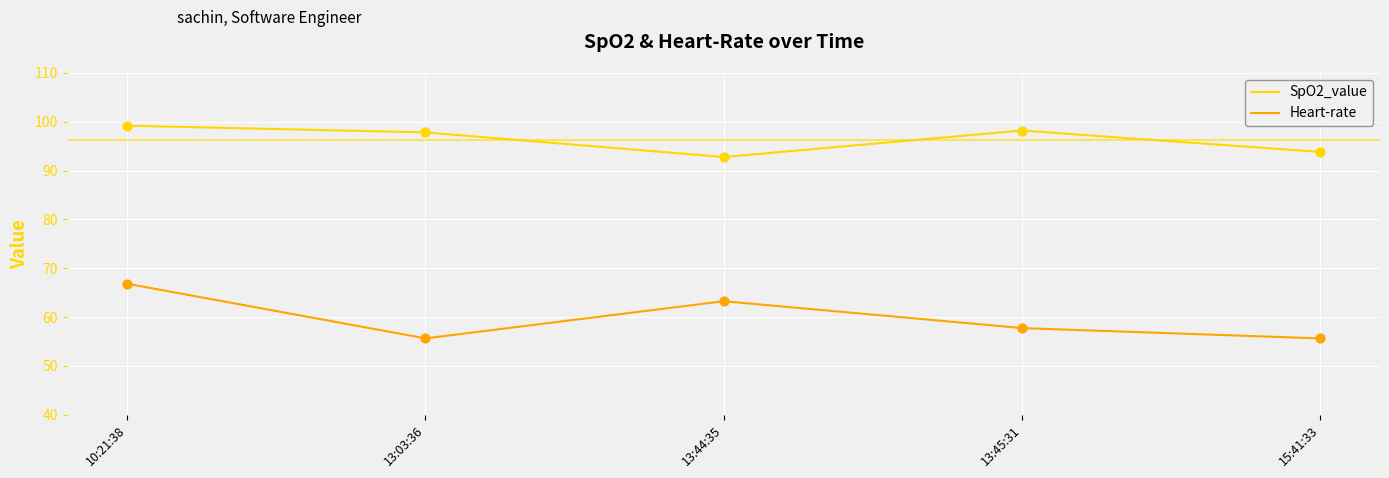

Which series has the largest total across all categories?

SpO2_value